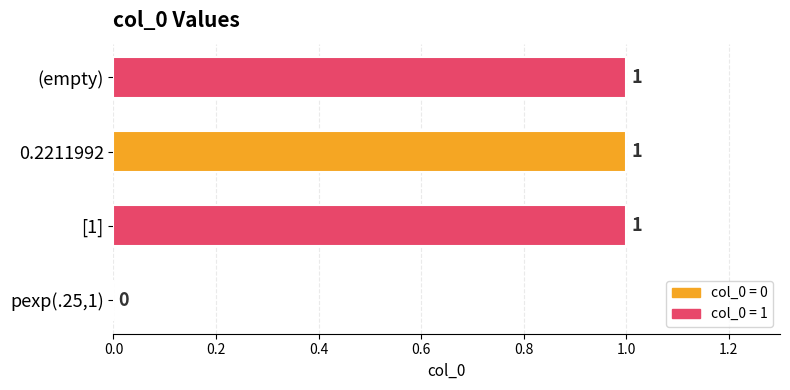

What is the maximum value shown in the chart?

1